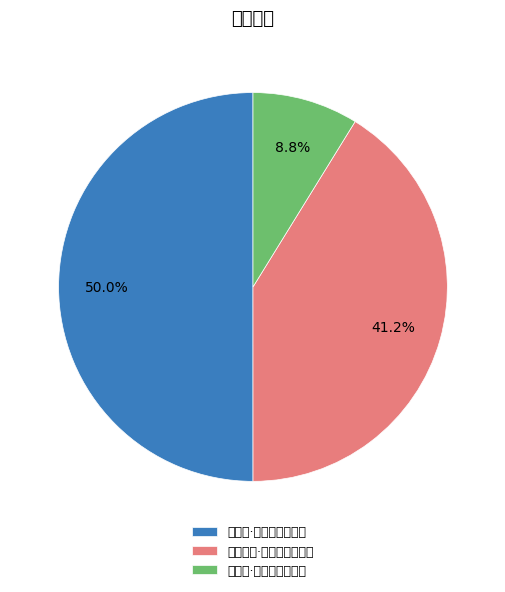

What is the majority slice?

归番阳·白发苍颜老弟兄